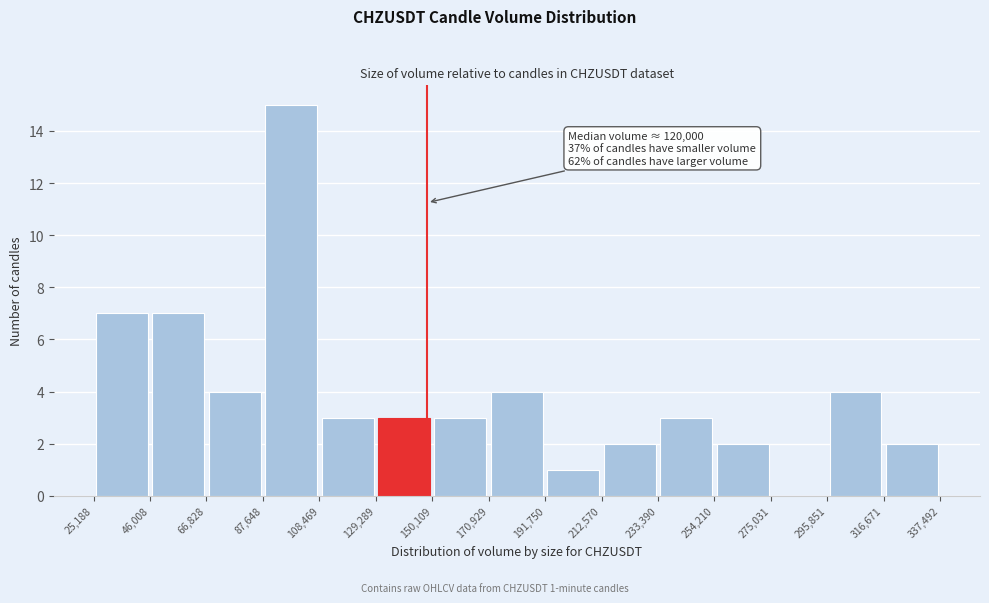

Which range on the x-axis has the tallest bar?

87,648 to 108,469